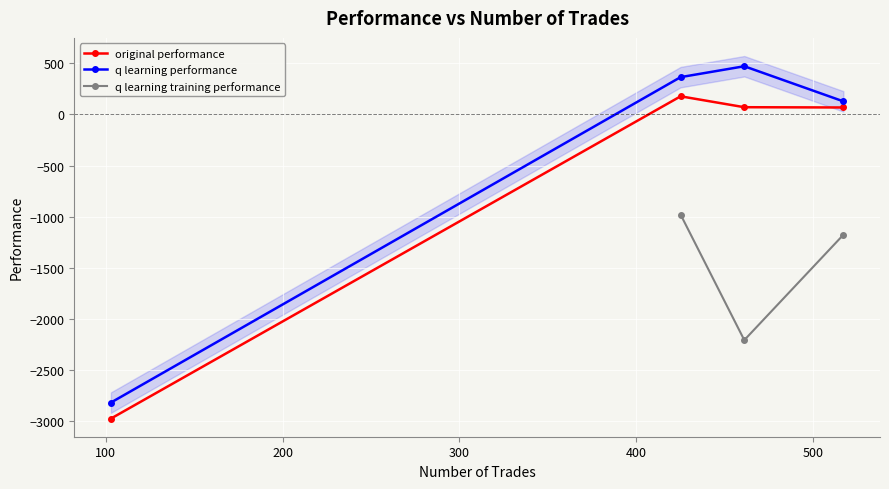

What is the maximum value for original performance?

176.8